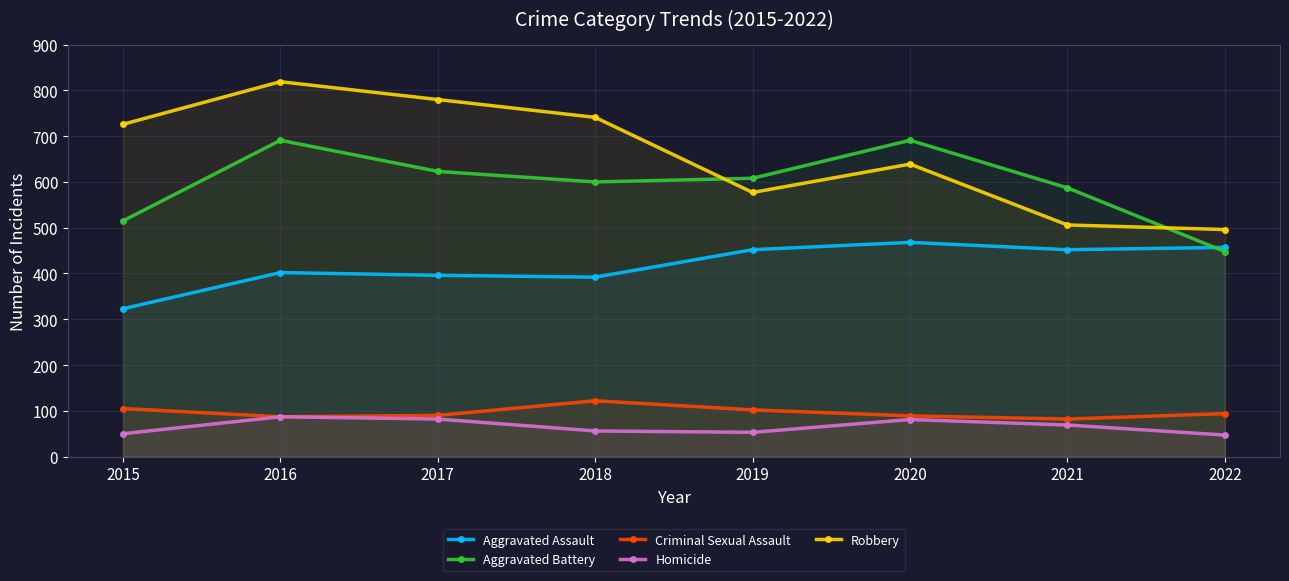

How many lines are shown in the chart?

5